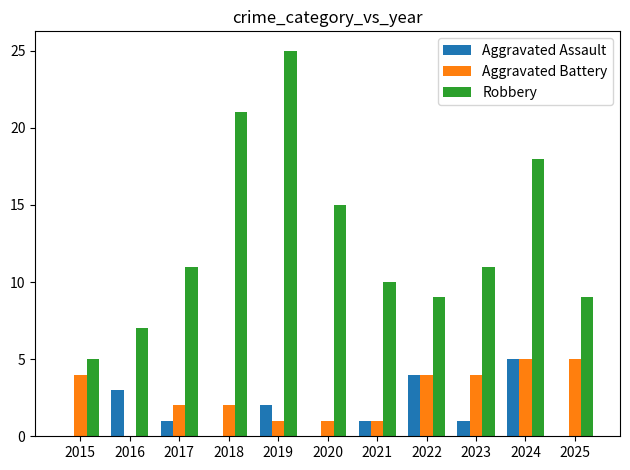

What is the sum of the Aggravated Assault values at 2022 and 2021?

5